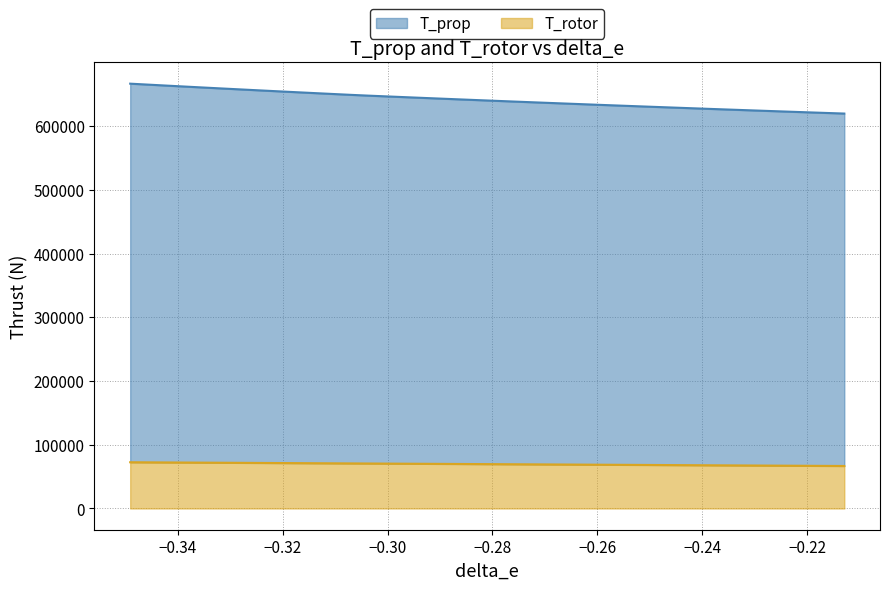

What is the maximum value for T_rotor?

72537.7